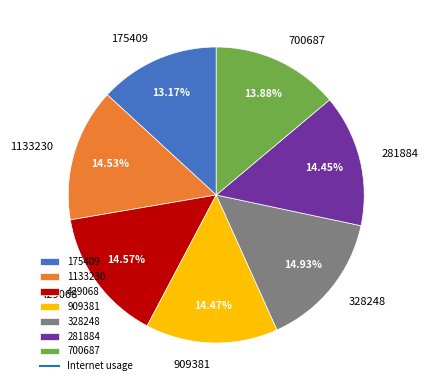

Approximately how many times larger is the value at 429068 compared to 1133230?

1.0